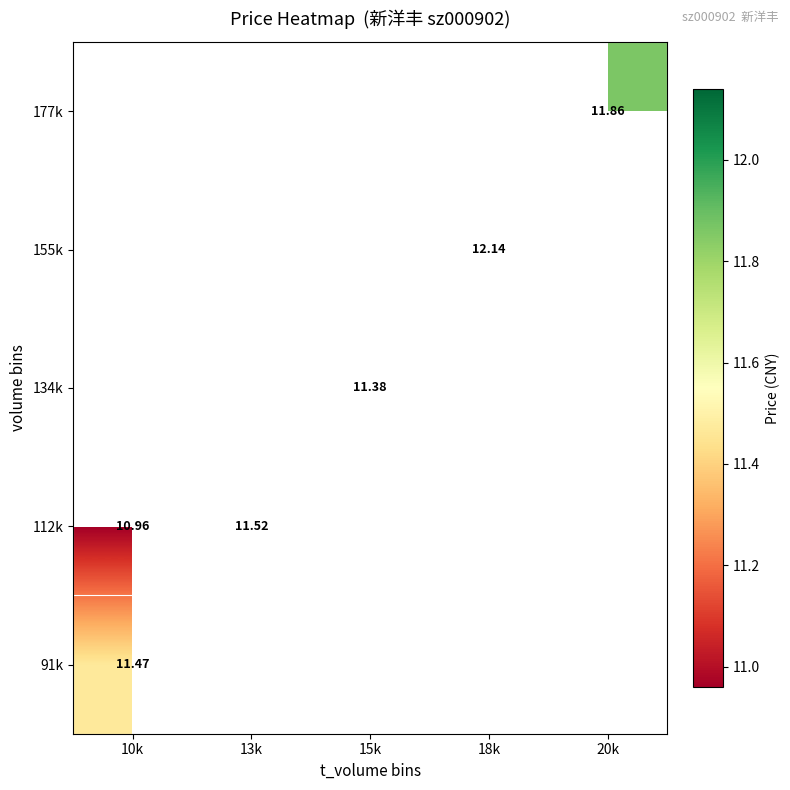

At how many categories does at least one series exceed 11?

5